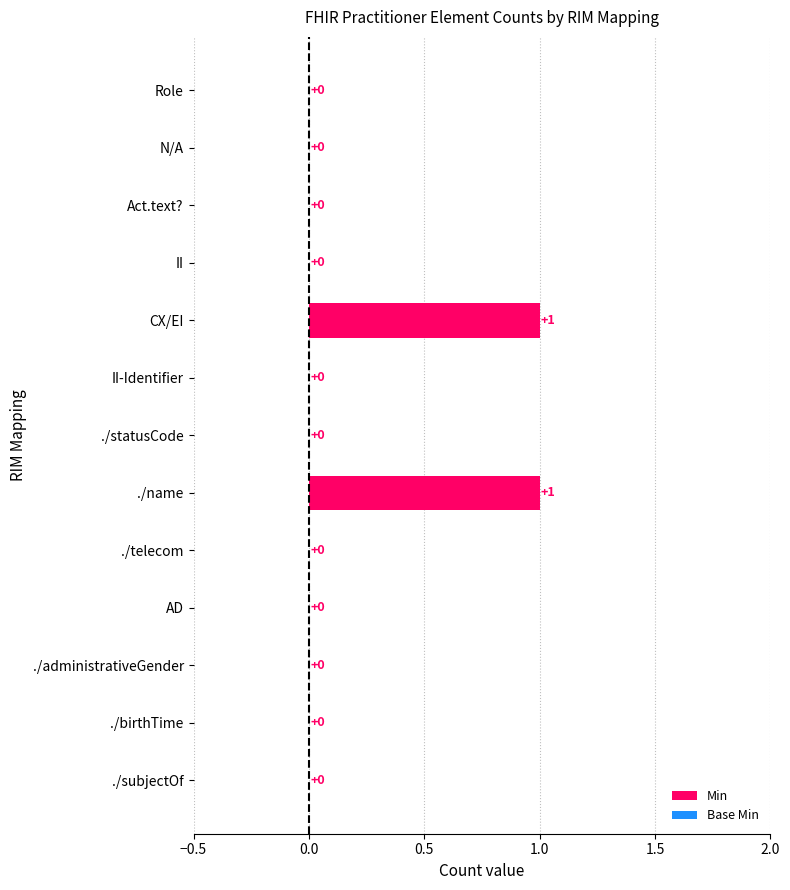

What is the change in value from Role to ./name?

+1